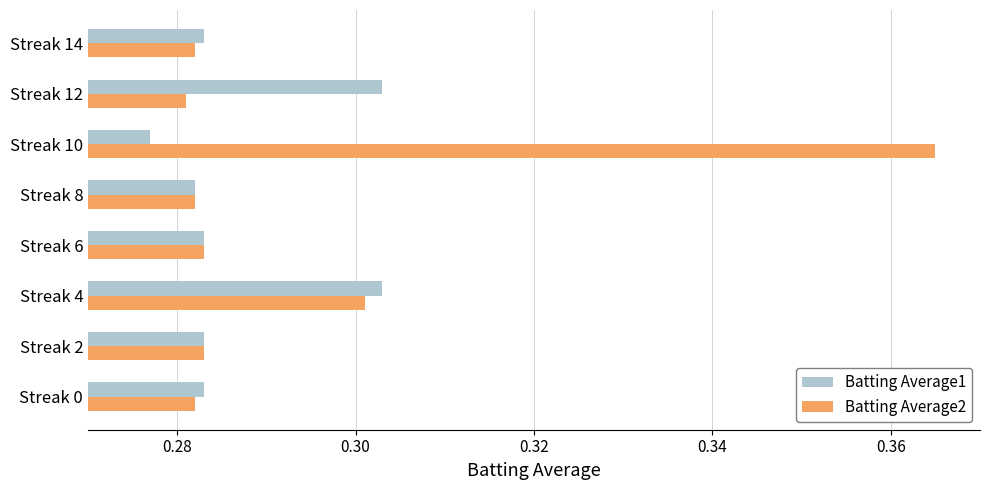

Where is Batting Average1 nearest to the value 0?

Streak 10